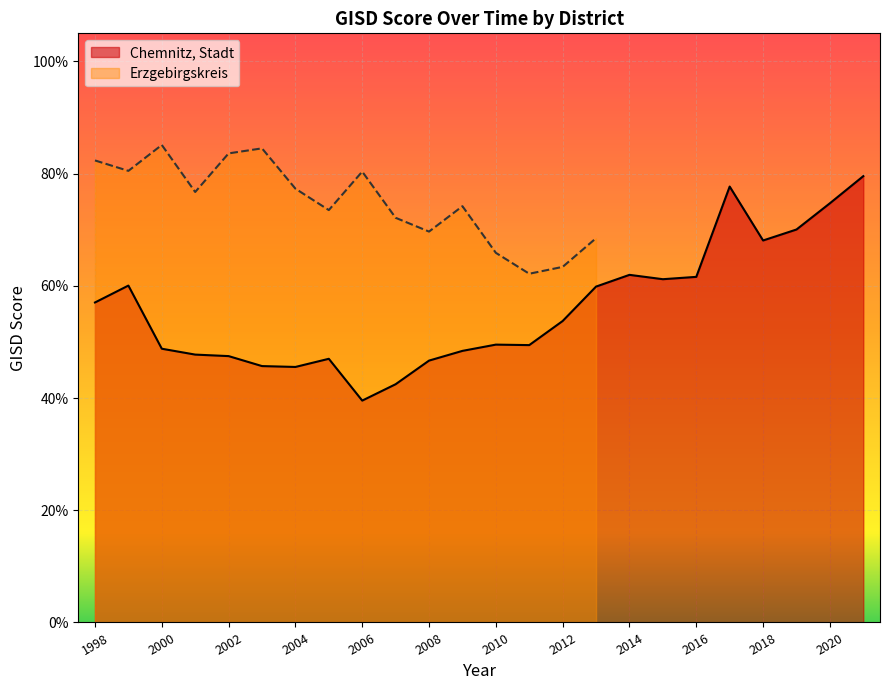

True or false: there are more than 2 points higher than both neighbors.

True